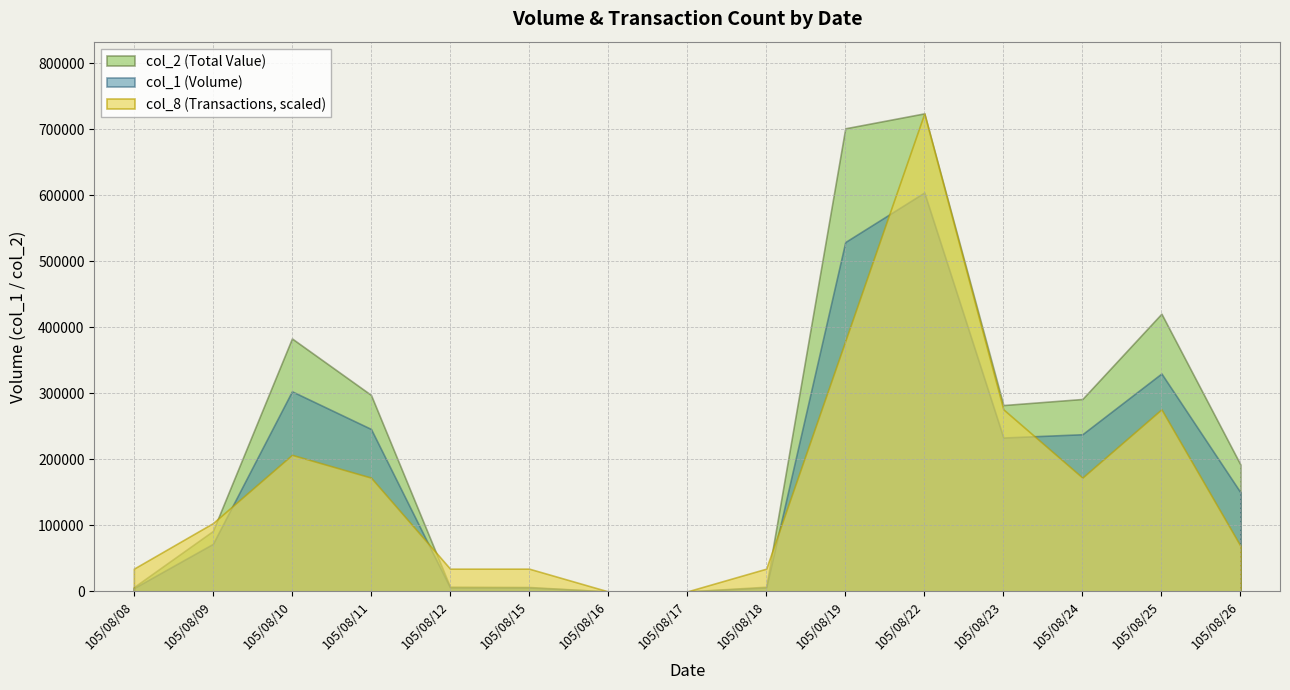

How many values in the col_8 series exceed 3?

7